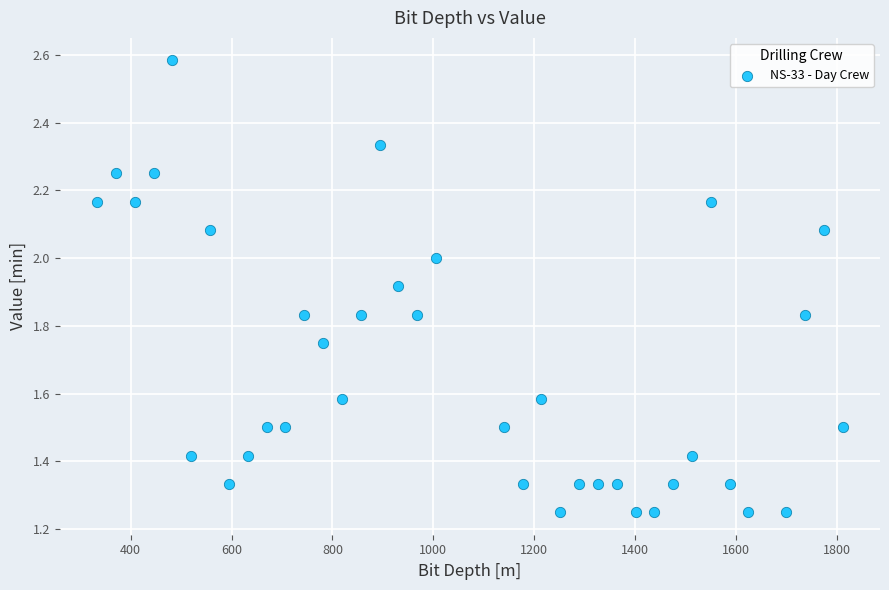

What is the range of X values (max minus min)?

1478.1